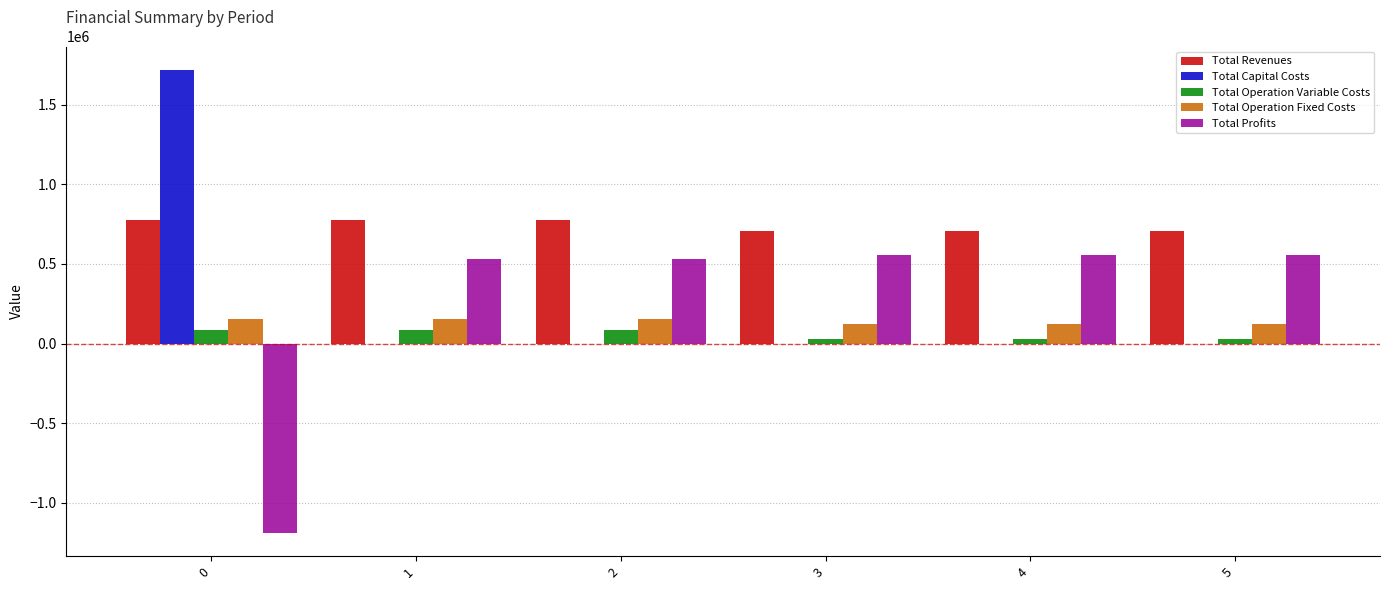

What is the greatest value displayed?

1720363.0